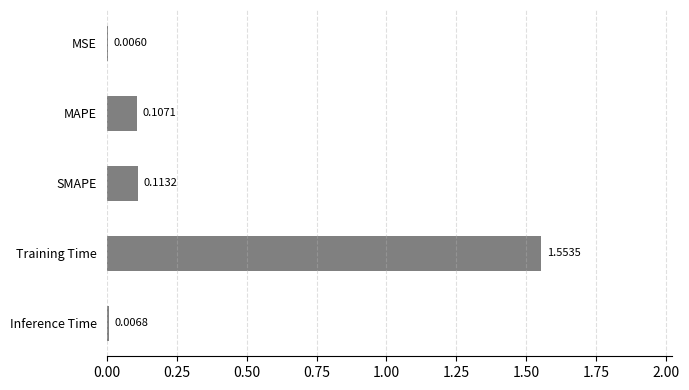

Which category has the highest value across all series?

Training Time